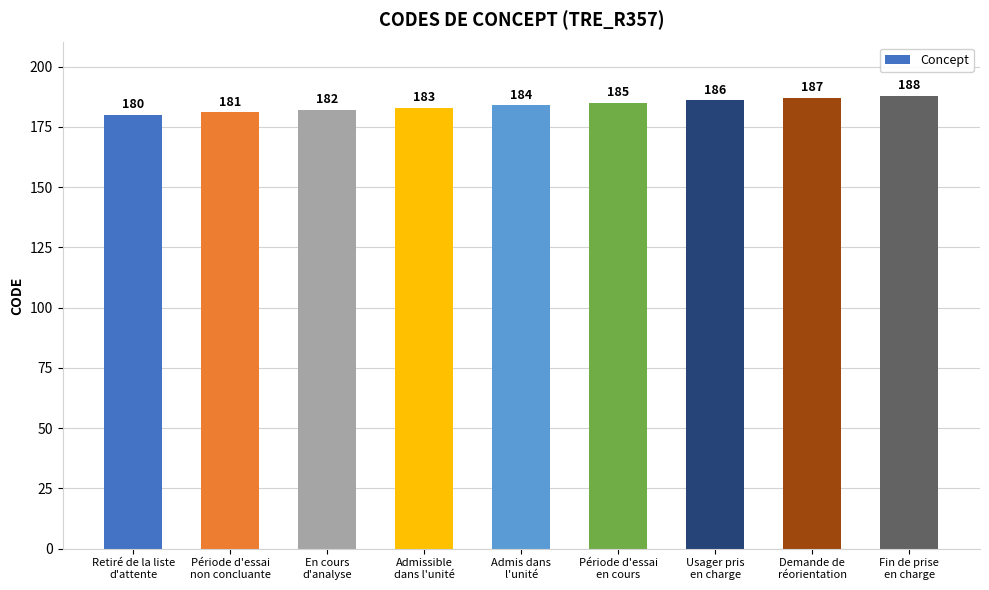

What is the label of the 5th bar from the left?

Admis dans
l'unité